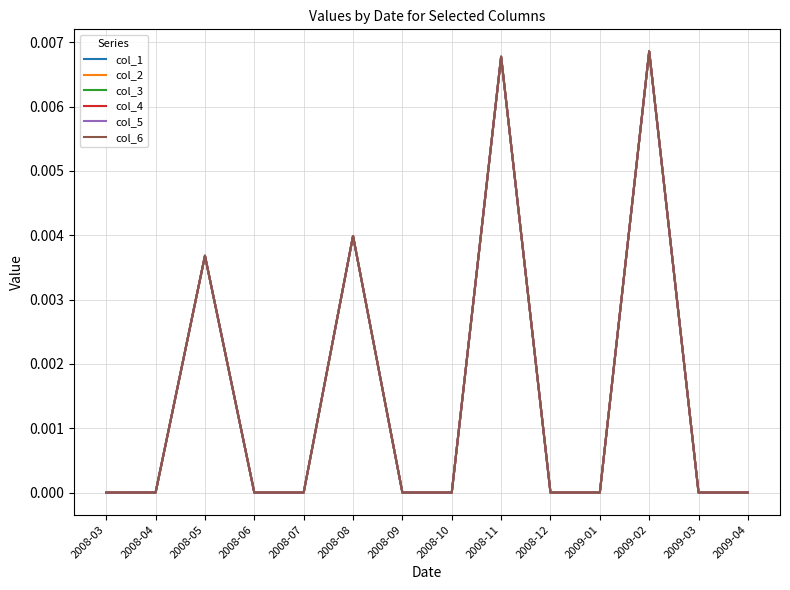

Does the chart display data point markers on the line(s)?

No